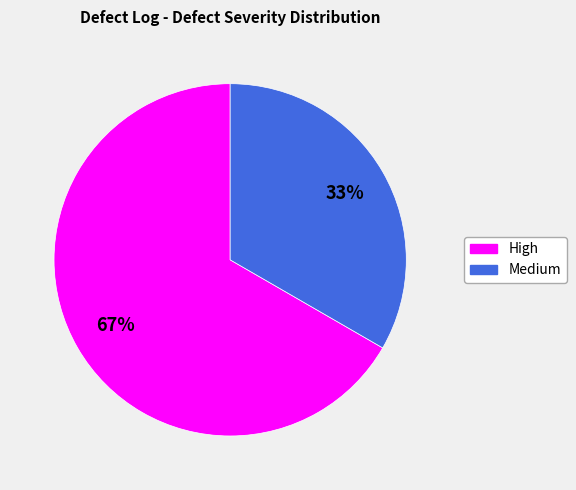

To the nearest percent, what is the average slice percentage?

50%